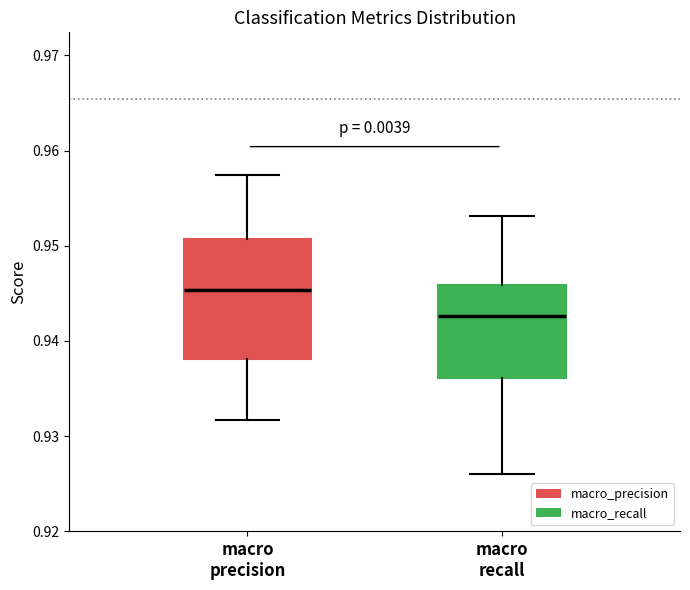

Reading left to right, transcribe this box plot: for each box, give where its median line is, the range the box spans, and where its two whiskers end, as read against the y-axis. The values are not printed on the chart, so give them approximately, as read against the axis.

macro precision: median 0.945, box 0.938 to 0.951, whiskers 0.932 to 0.957
macro recall: median 0.943, box 0.936 to 0.946, whiskers 0.926 to 0.953